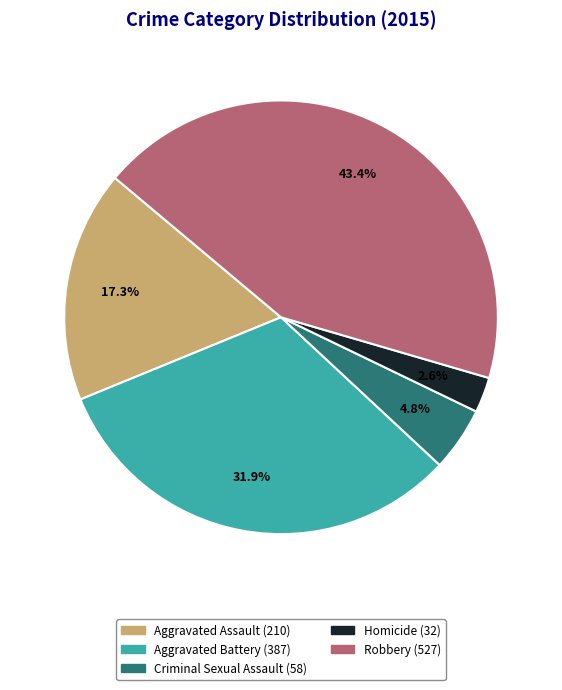

Which category has the biggest portion of the pie?

Robbery